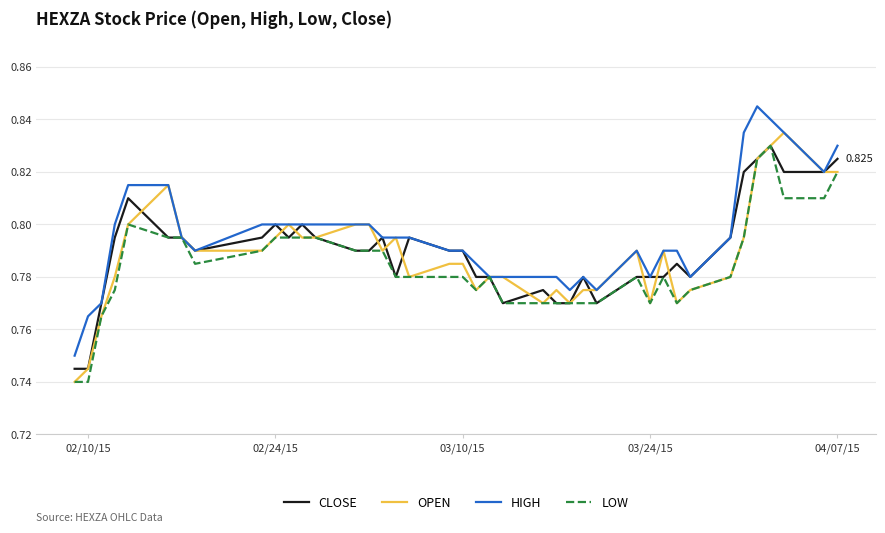

Does the chart display data point markers on the line(s)?

No